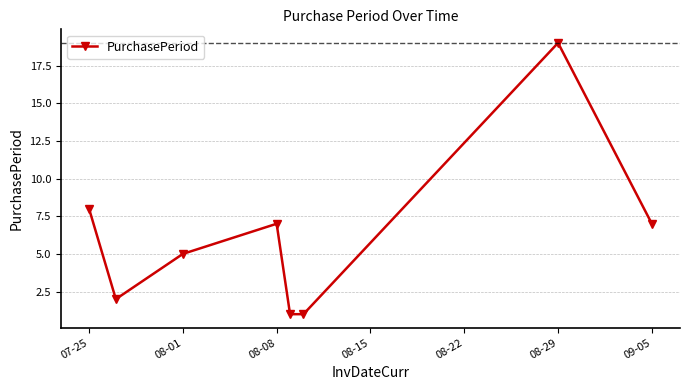

True or false: the data has more than 2 interior local peaks.

False